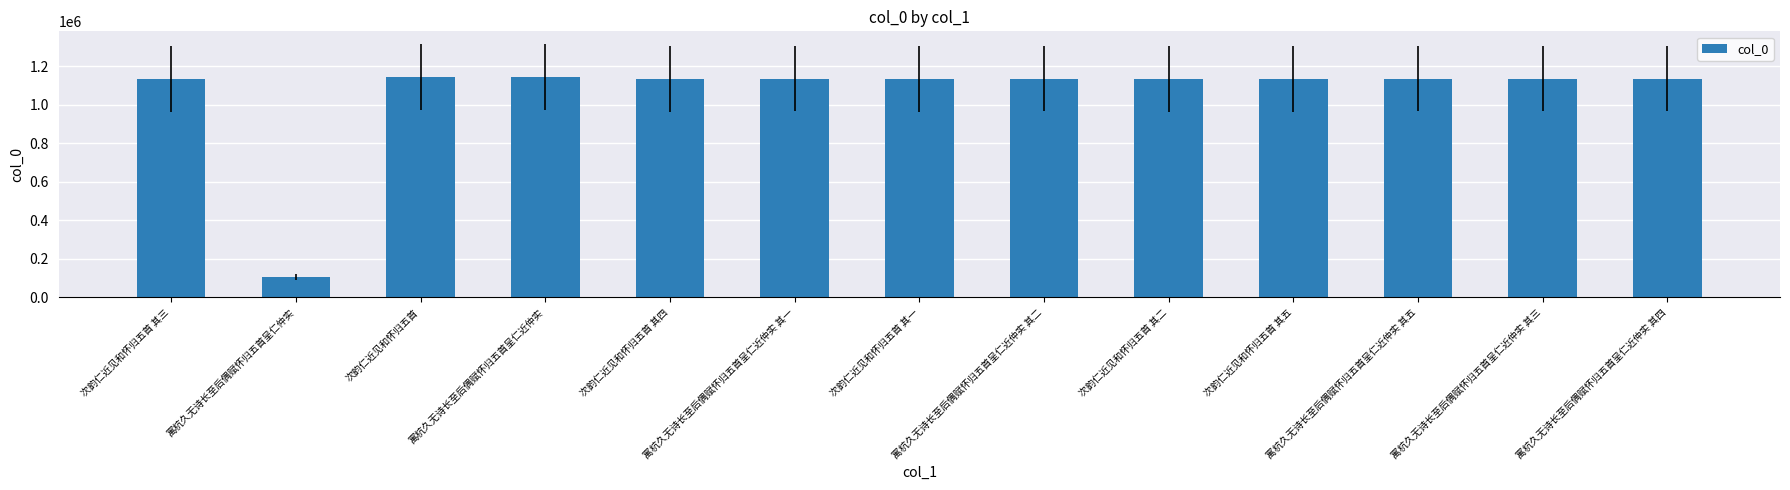

The value at 次韵仁近见和怀归五首 其二 is 1134747. True or false?

True